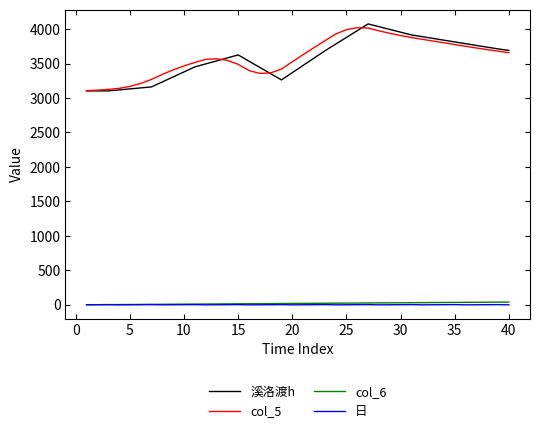

What is the maximum value for col_5?

4020.1